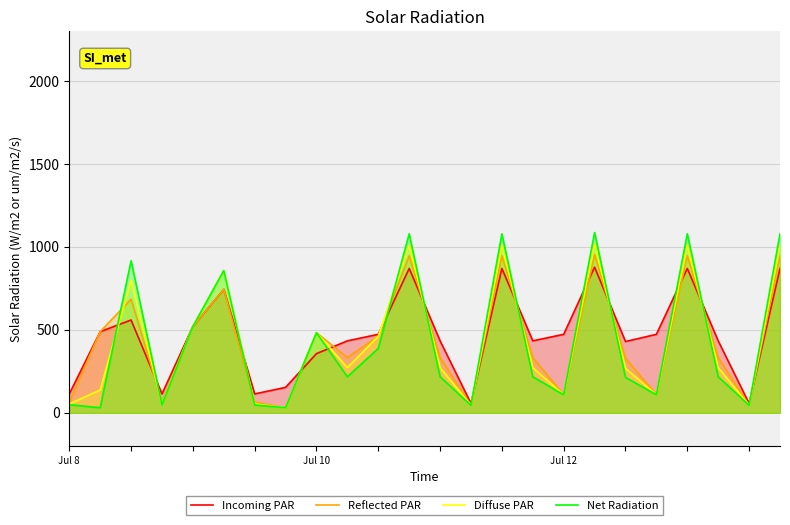

How many series are shown in this chart?

4